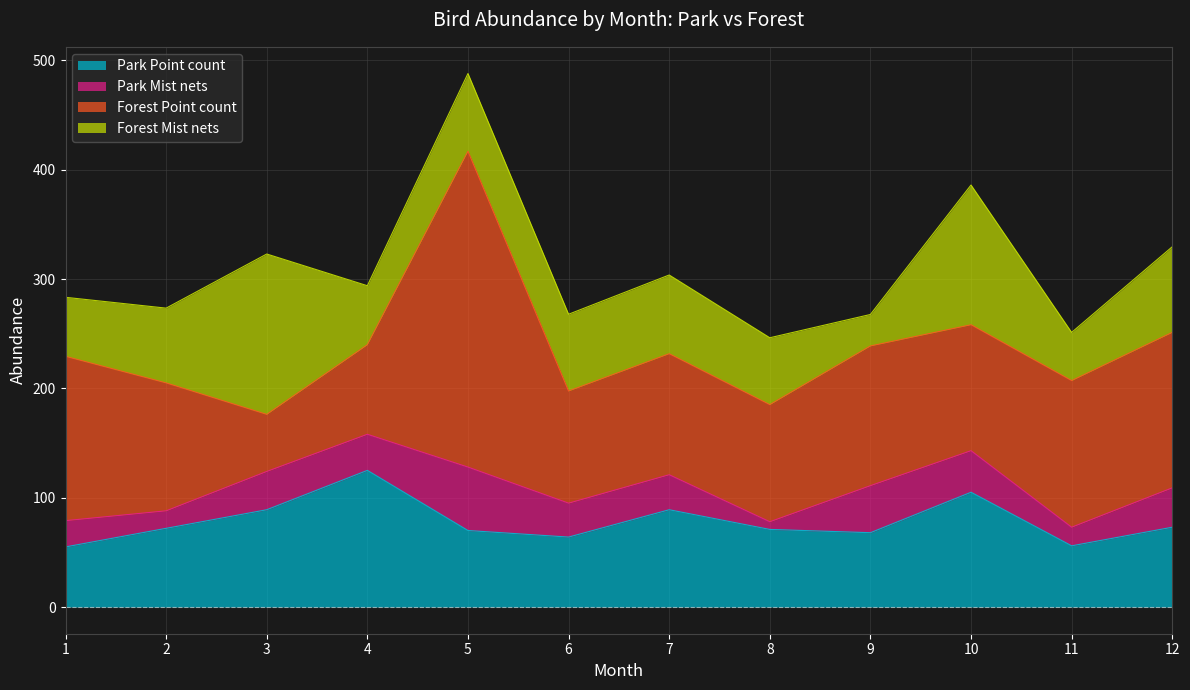

What is the total value across all series at 8?

246.3